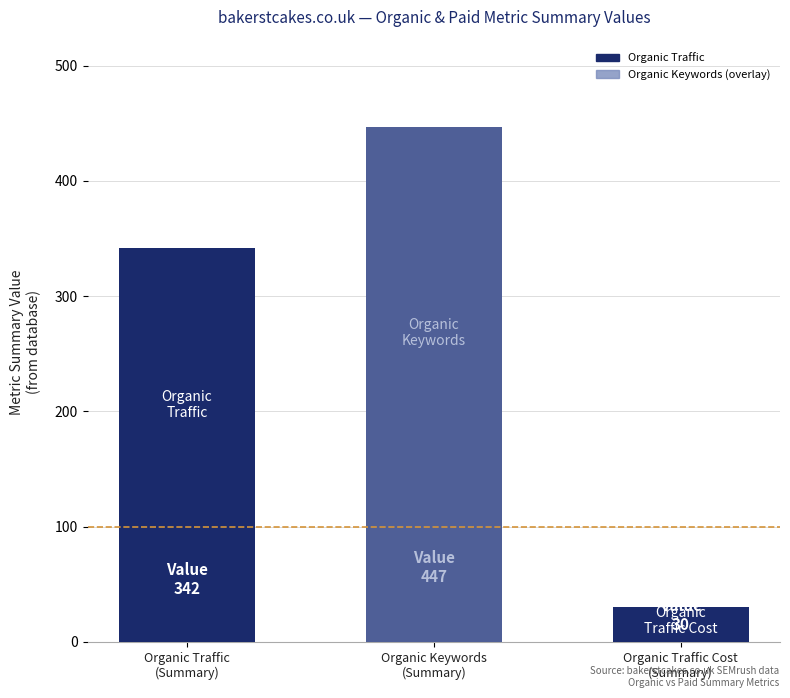

What is the maximum value shown in the chart?

447